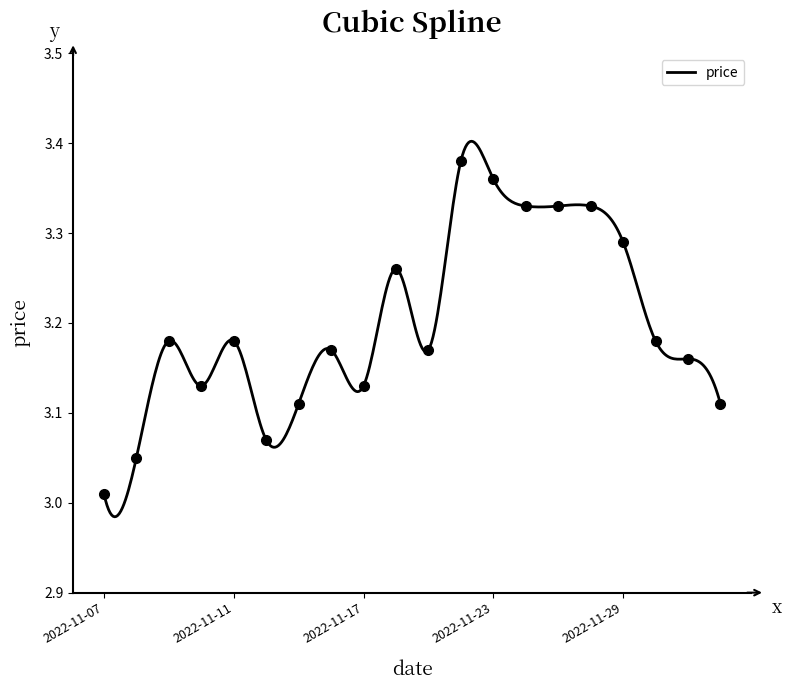

The chart shows a value of 3.4 at 2022-11-23. True or false?

True